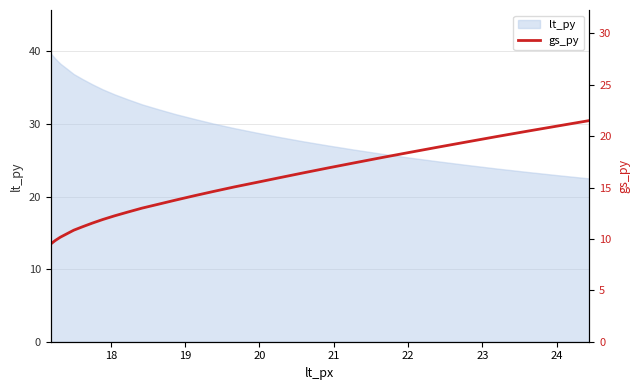

What is the value of the 28th point from the left?

21.0